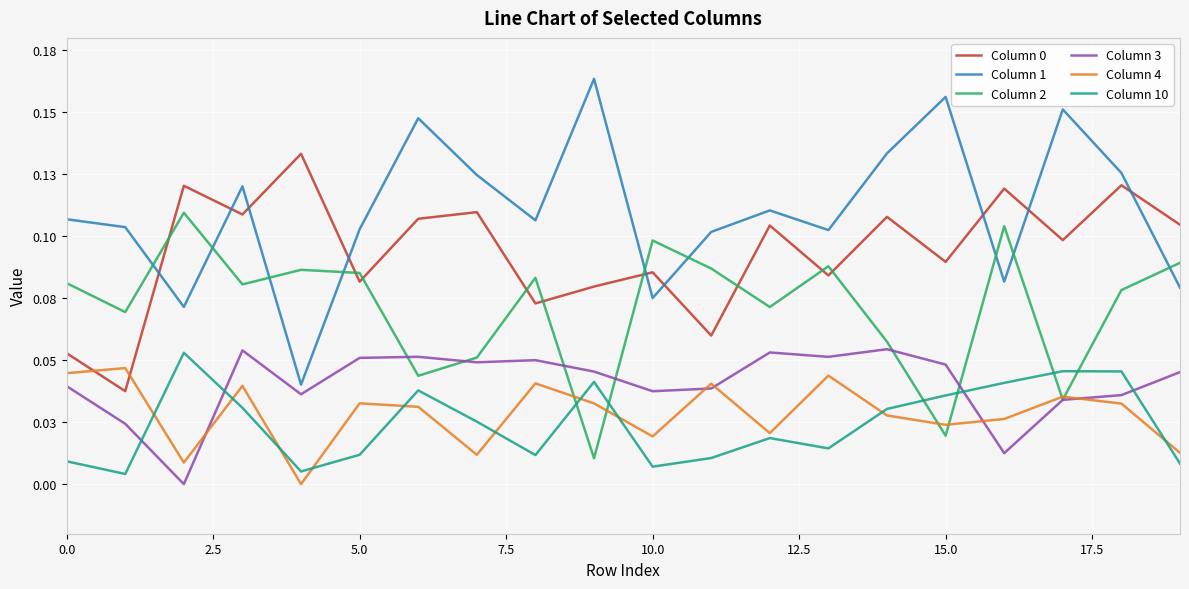

Is this an area chart (filled region under the line)?

No